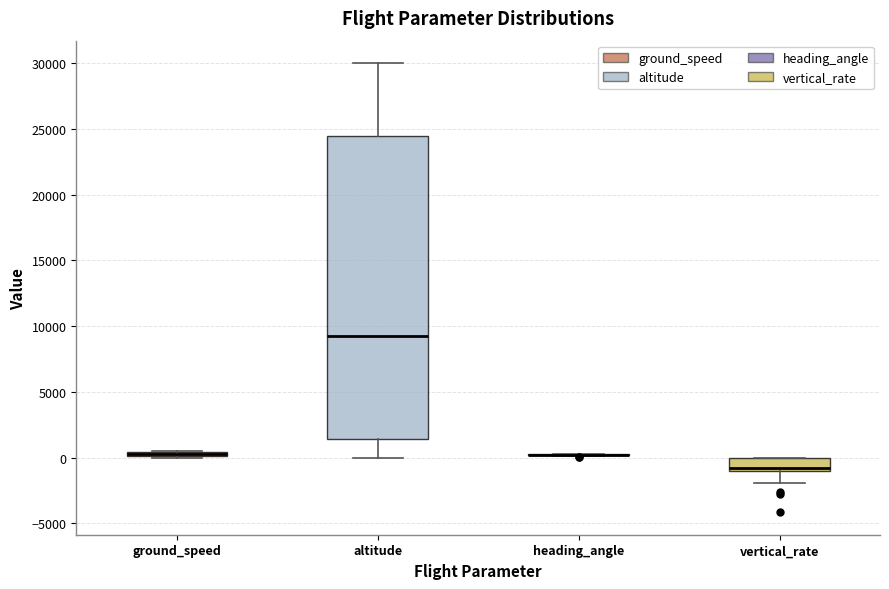

Where does the lower whisker of the box for vertical_rate end on the y-axis? The values are not printed on the chart, so give them approximately, as read against the axis.

-2000